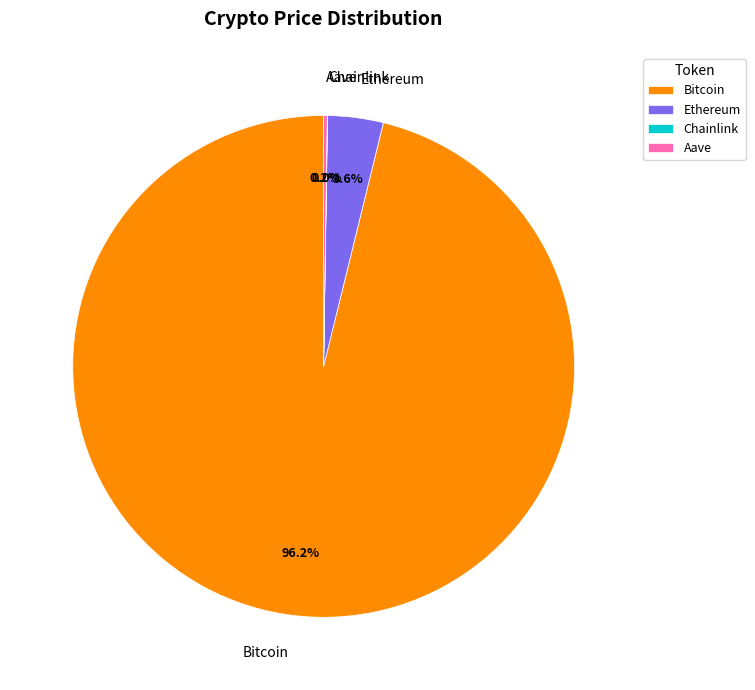

Is there any slice that represents more than half of the pie?

Yes